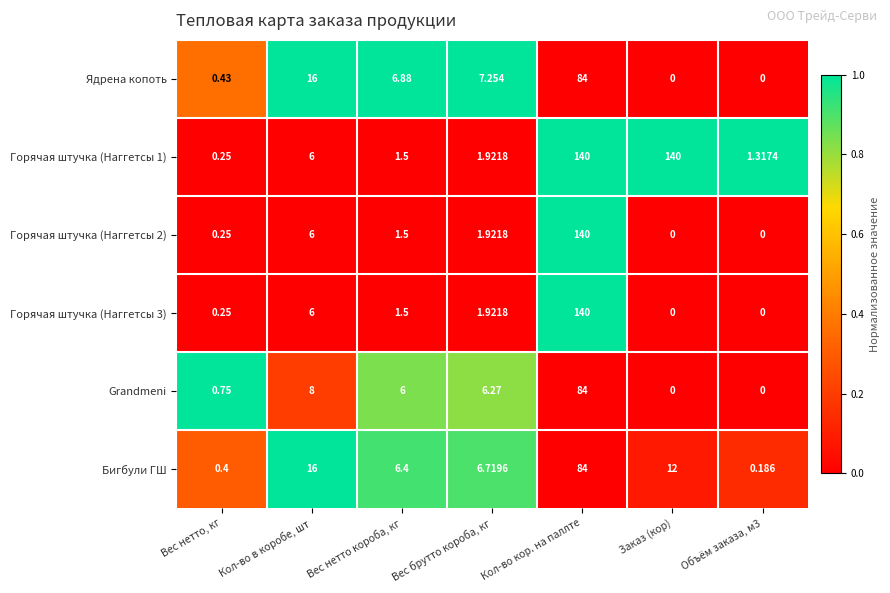

What is the total value across all series at Вес нетто короба, кг?

23.8